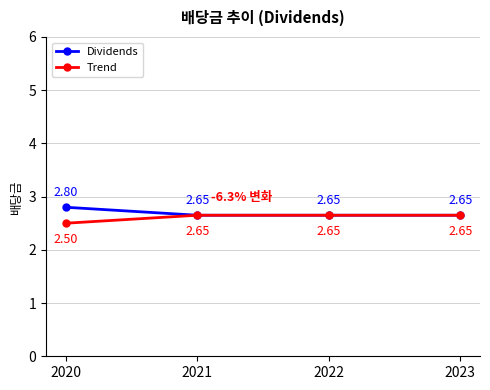

True or false: Dividends has more than 1 interior local peaks.

False